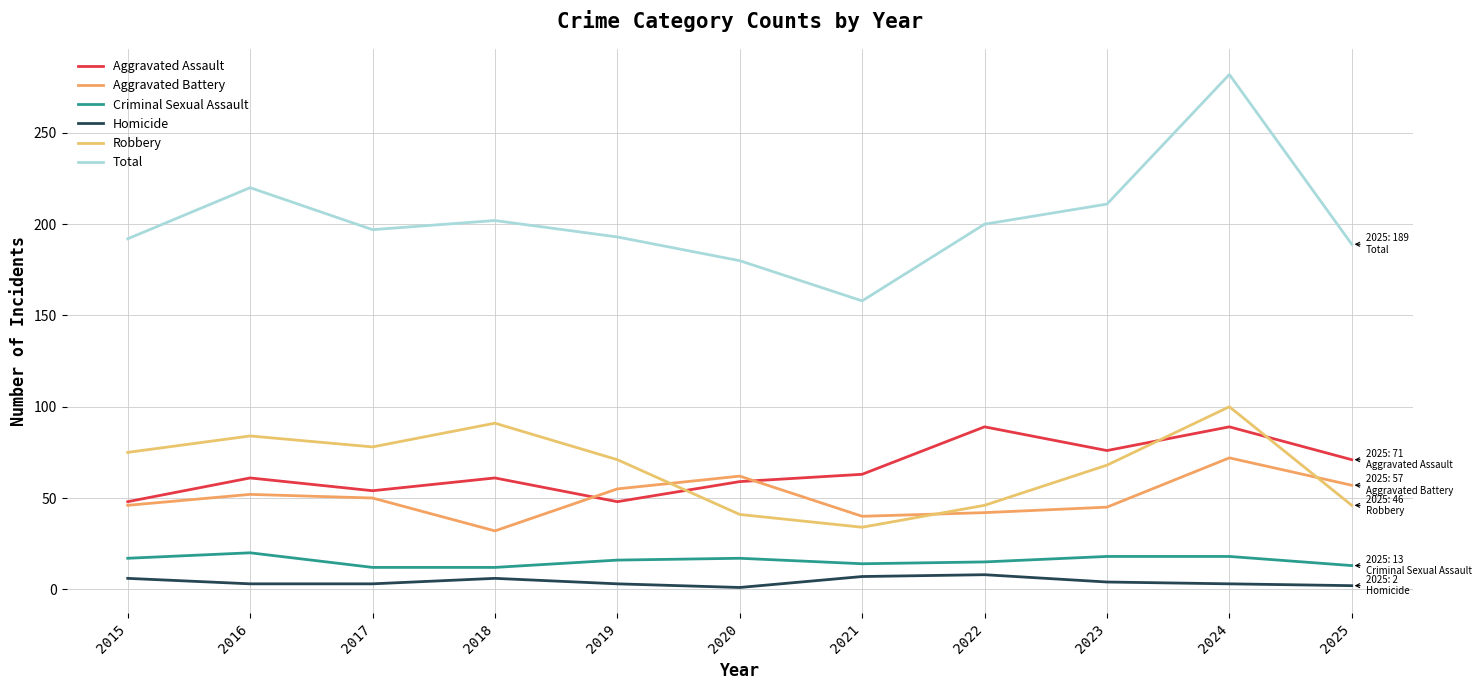

At which category does Aggravated Assault reach its first local valley?

2017